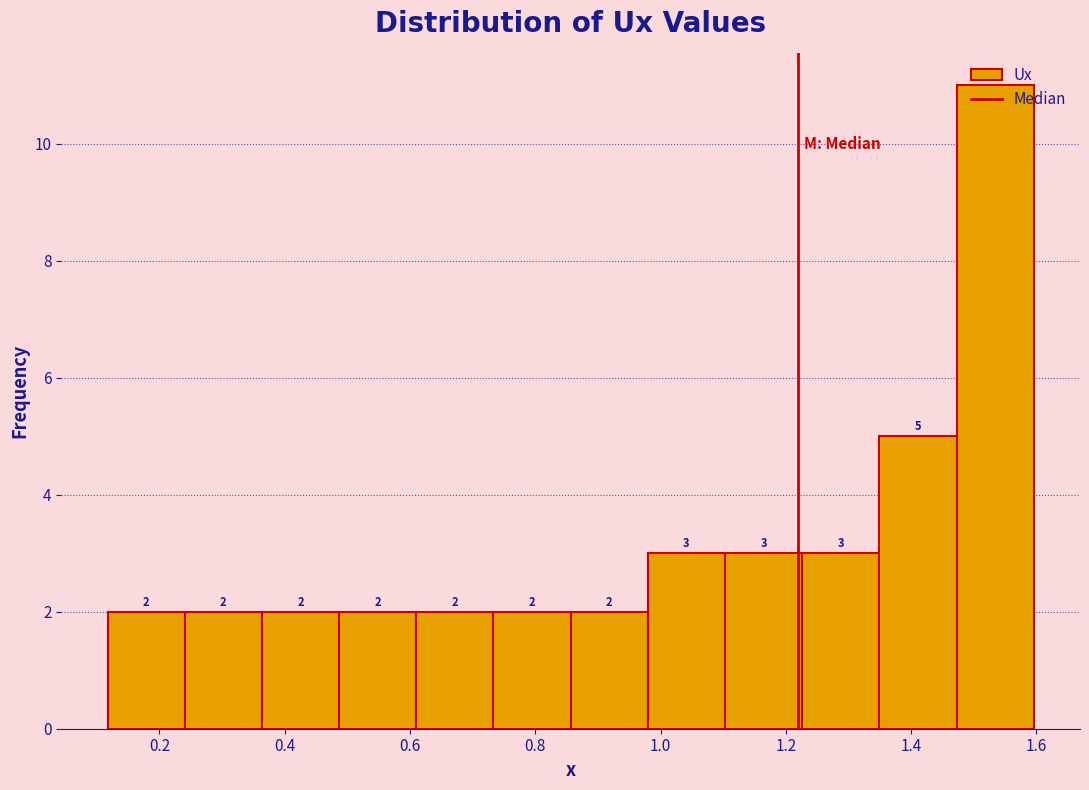

Reading left to right, list every bar in this chart as the range it spans on the x-axis followed by its height. The bar edges are not printed on the chart, so give them approximately, as read against the axis.

0.12 to 0.24: 2
0.24 to 0.36: 2
0.36 to 0.48: 2
0.48 to 0.62: 2
0.62 to 0.74: 2
0.74 to 0.86: 2
0.86 to 0.98: 2
0.98 to 1.10: 3
1.10 to 1.22: 3
1.22 to 1.34: 3
1.34 to 1.48: 5
1.48 to 1.60: 11